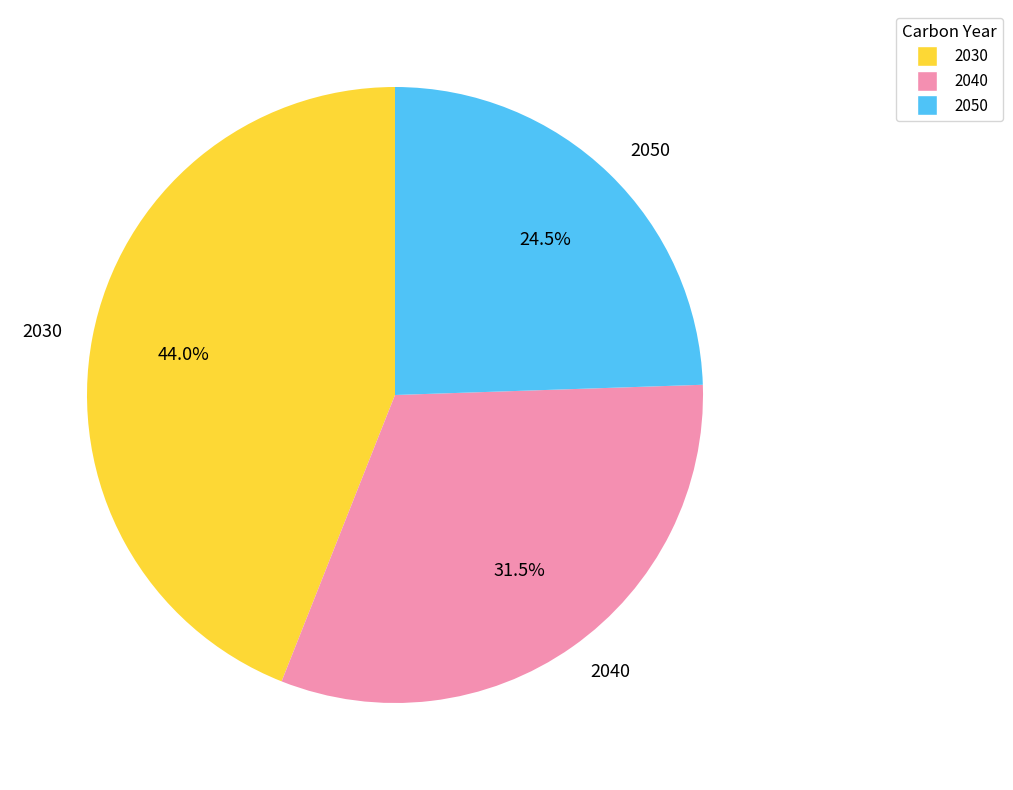

What is the ratio of the value at 2030 to the value at 2050?

1.8